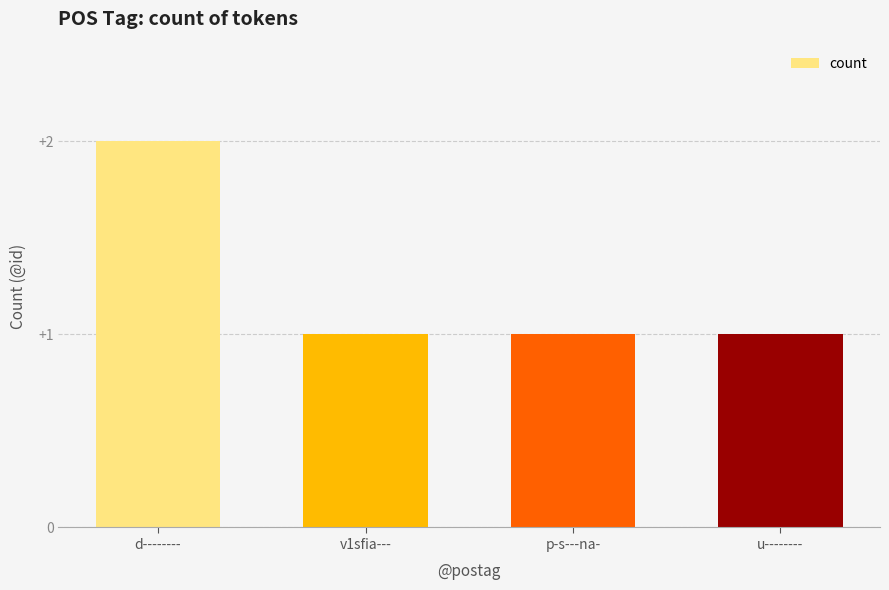

What is the label of the 1st bar from the right?

u--------